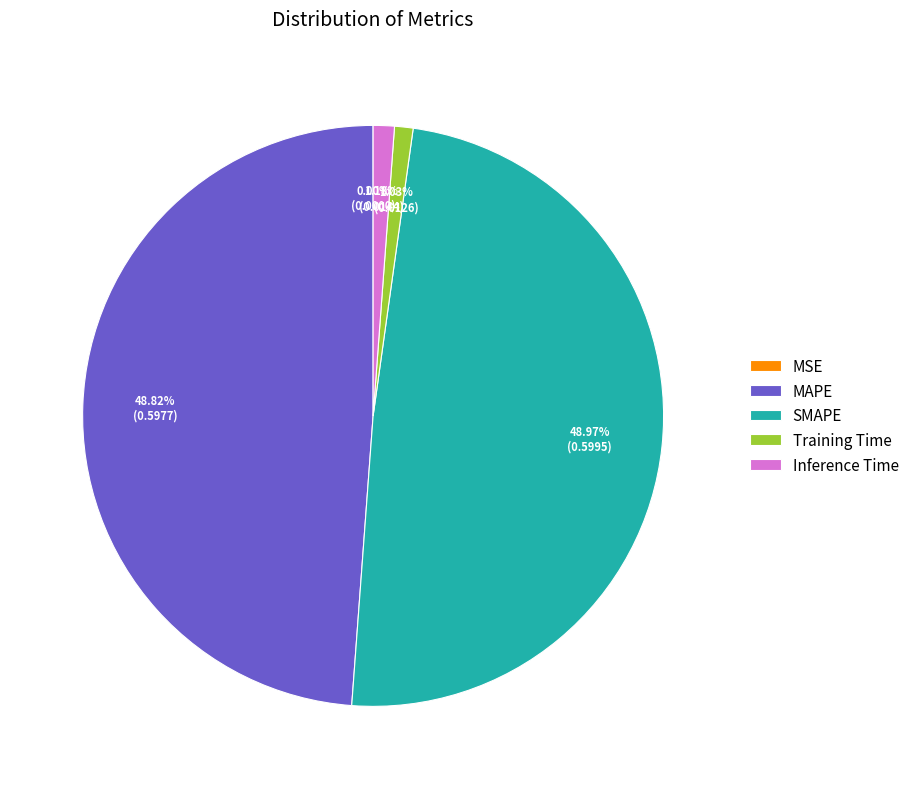

Which has a higher value, Training Time or MAPE?

MAPE